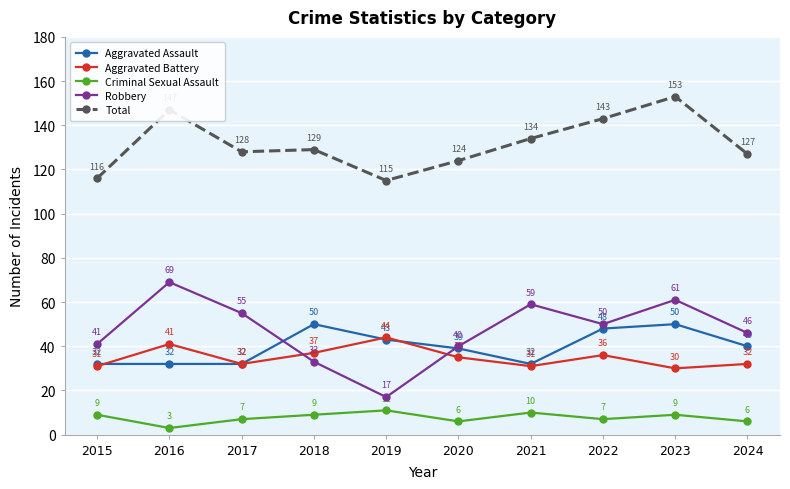

What is the lowest value of the Criminal Sexual Assault series?

3